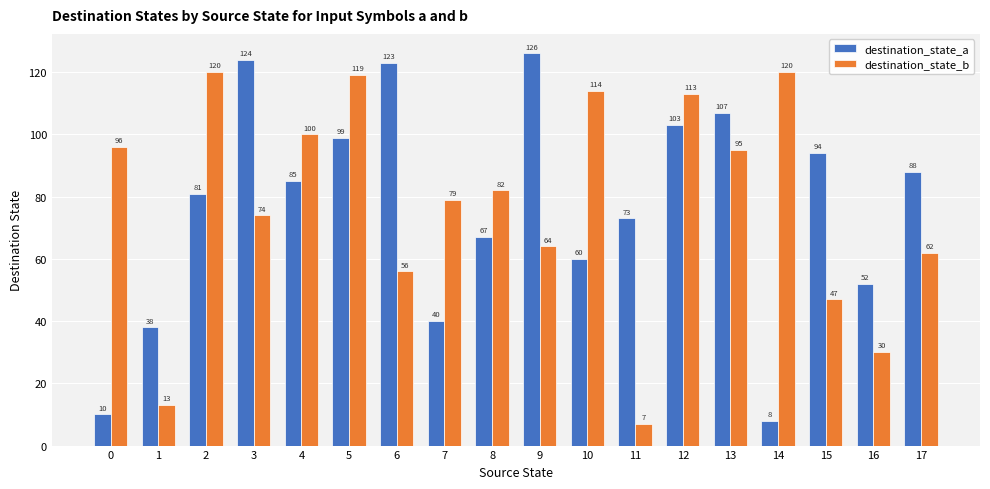

What is the value of the destination_state_a bar at the 2nd from the left?

38